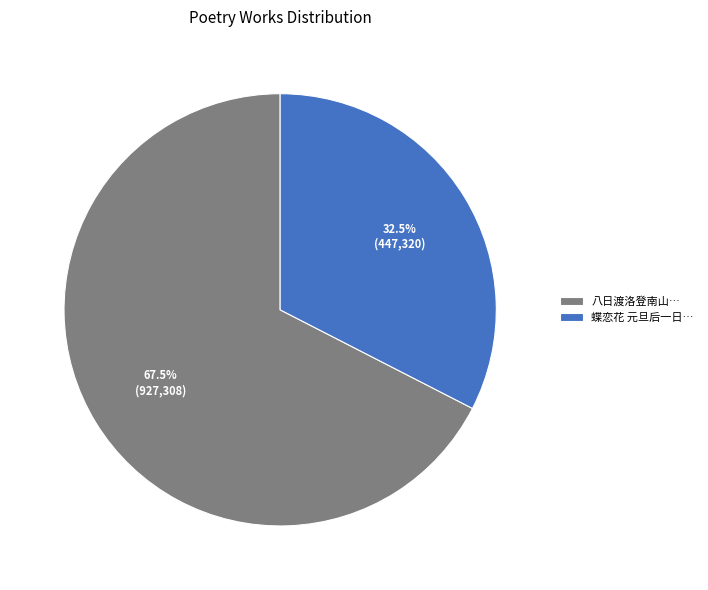

Is there any slice that represents more than half of the pie?

Yes